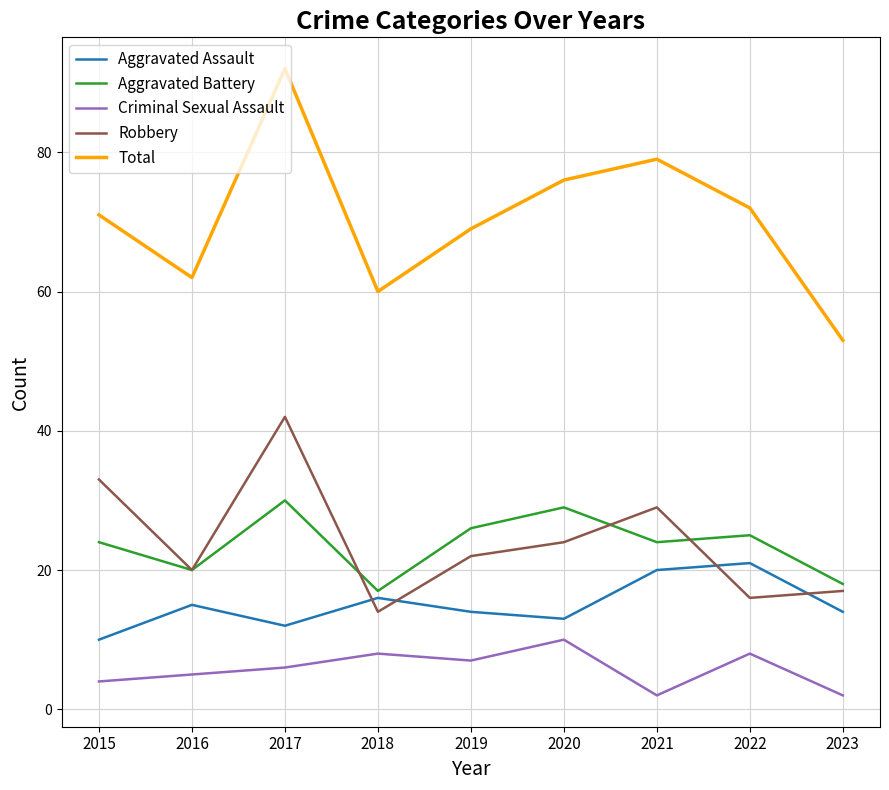

True or false: Aggravated Assault and Criminal Sexual Assault intersect in this chart.

False